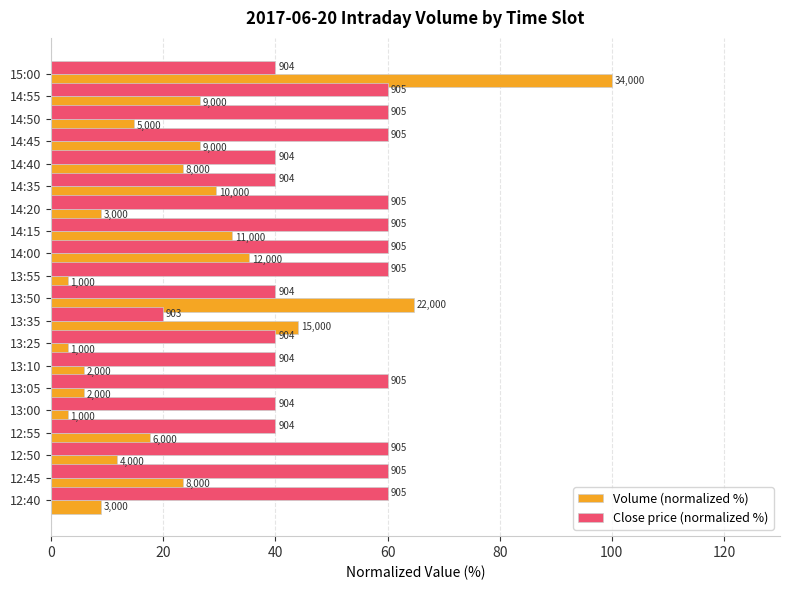

What are all the series names shown in the legend?

Volume (normalized %), Close price (normalized %)